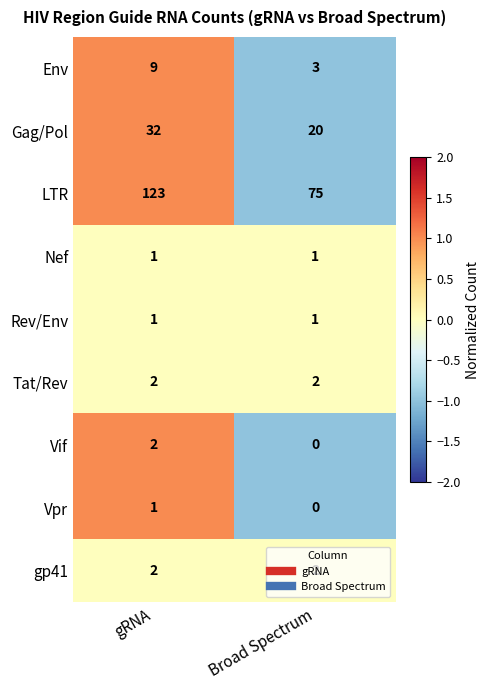

How many series are shown in this chart?

9